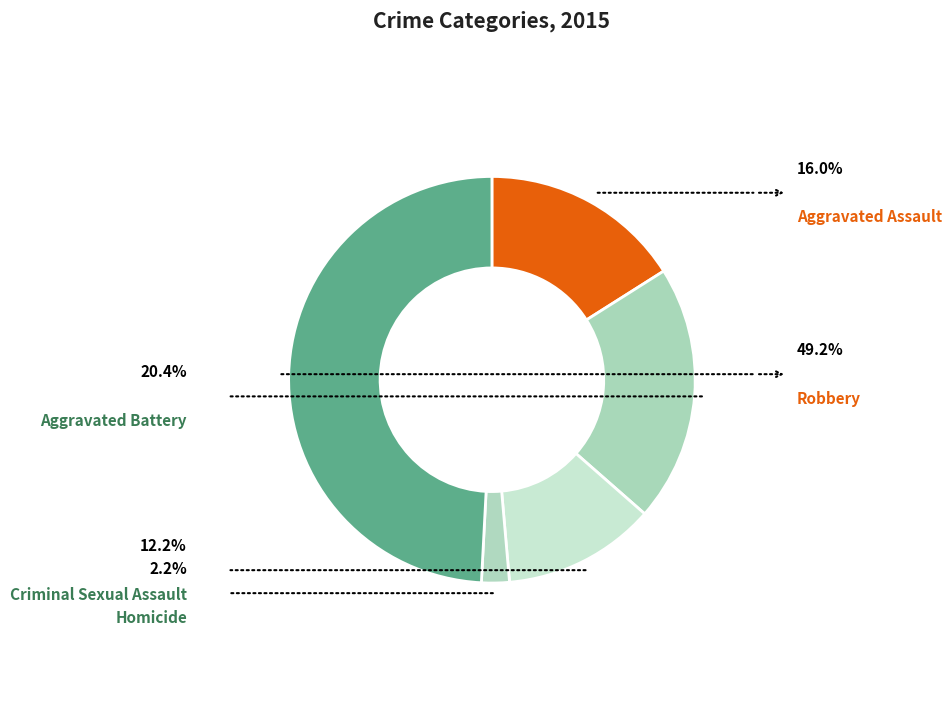

Rank the categories by value from lowest to highest.

Homicide, Criminal Sexual Assault, Aggravated Assault, Aggravated Battery, Robbery